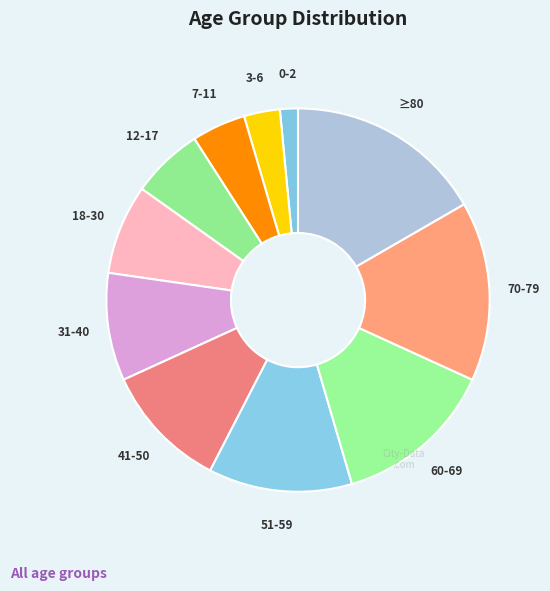

Does 7-11 represent more than half of the total?

No